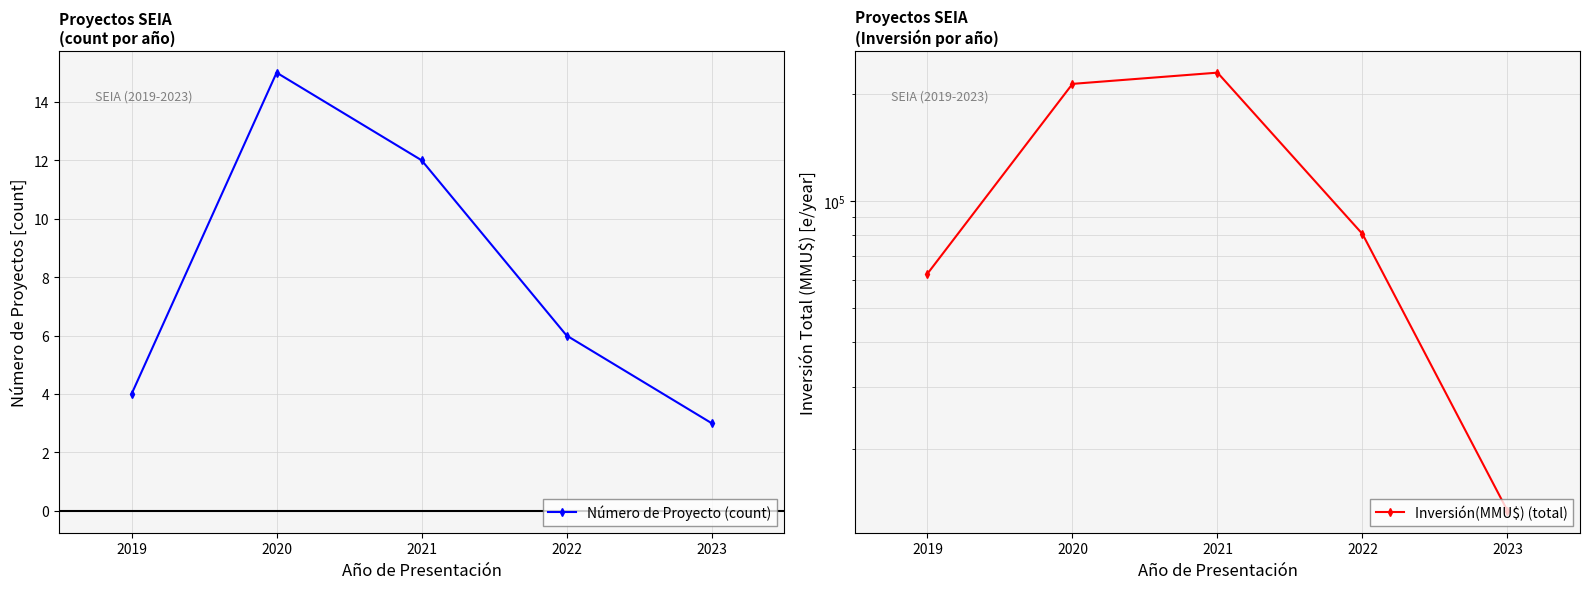

True or false: Inversión(MMU$) (total) has a value of 406010 at 2021.

False